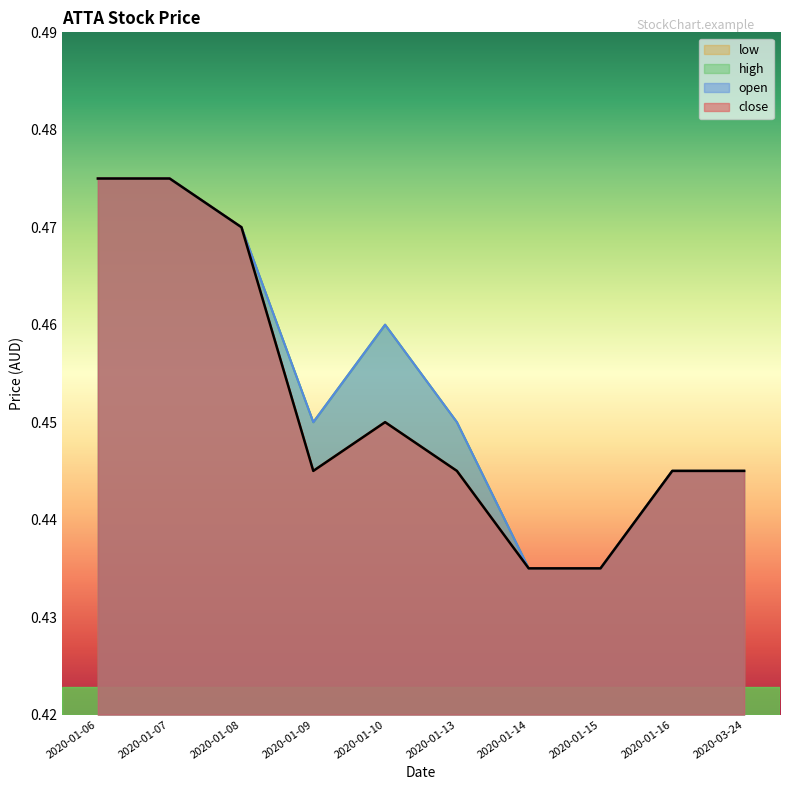

What is the label of the 4th point from the right?

2020-01-14